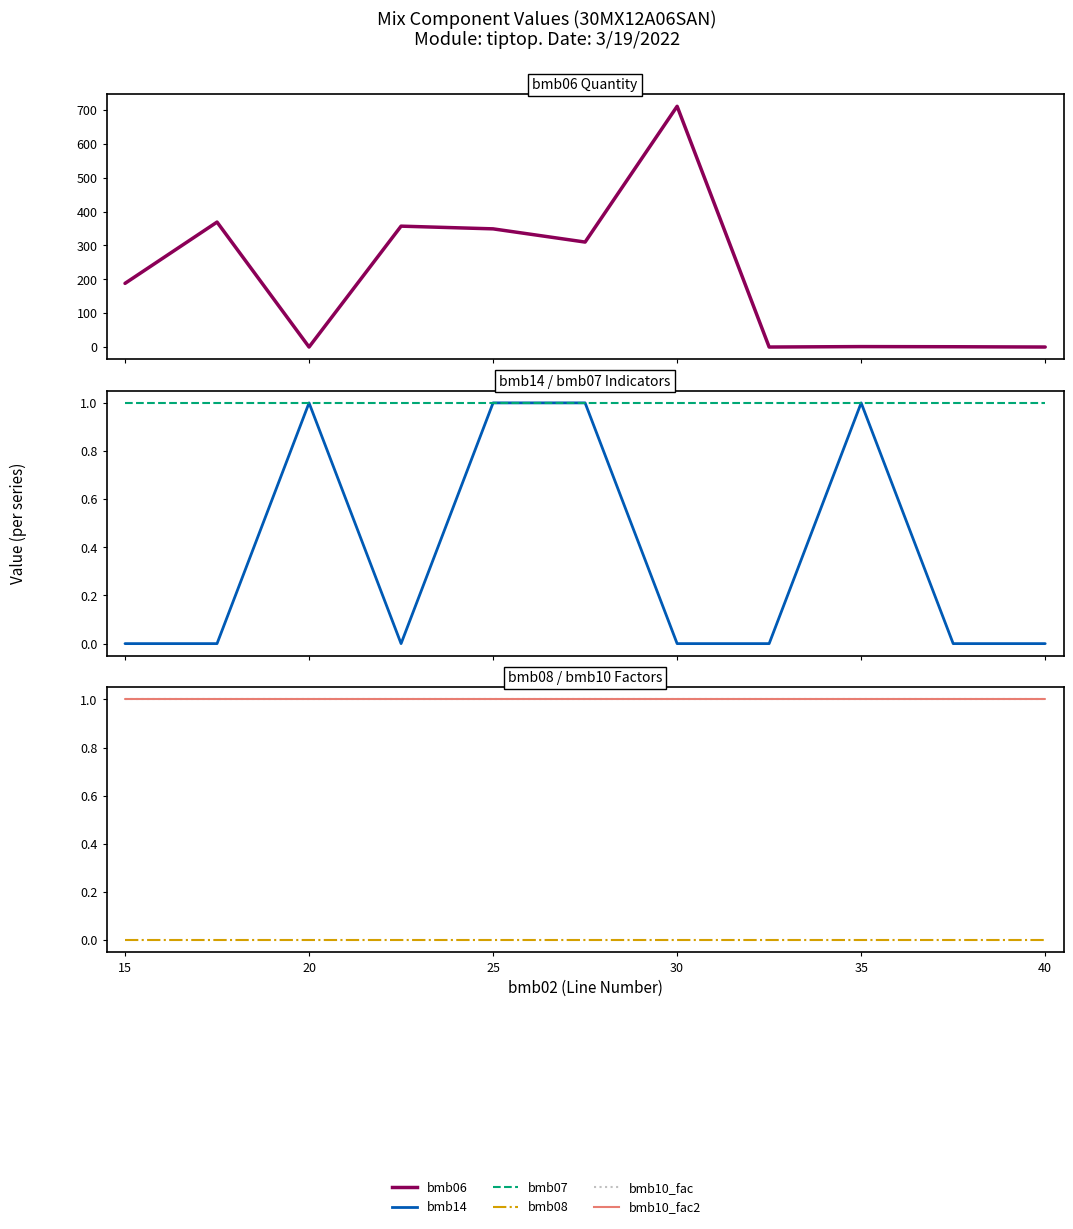

Which category has the highest value in the bmb14 series?

20